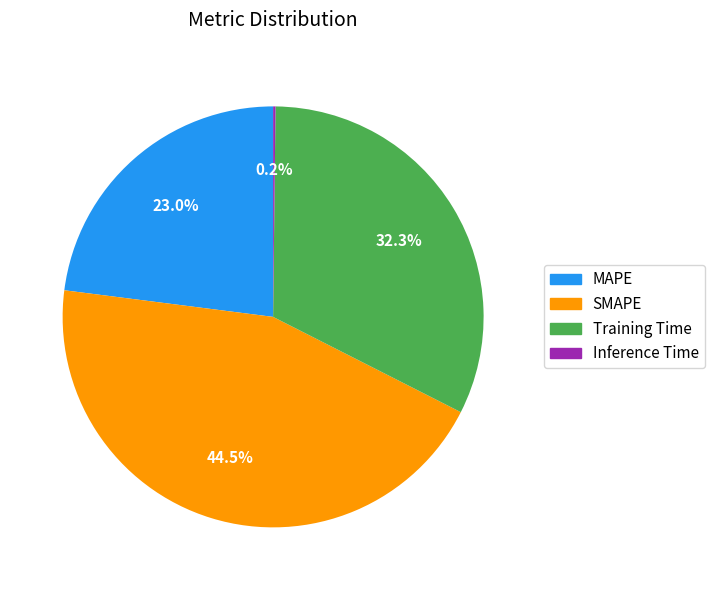

How much of the chart is everything except SMAPE?

55.5%